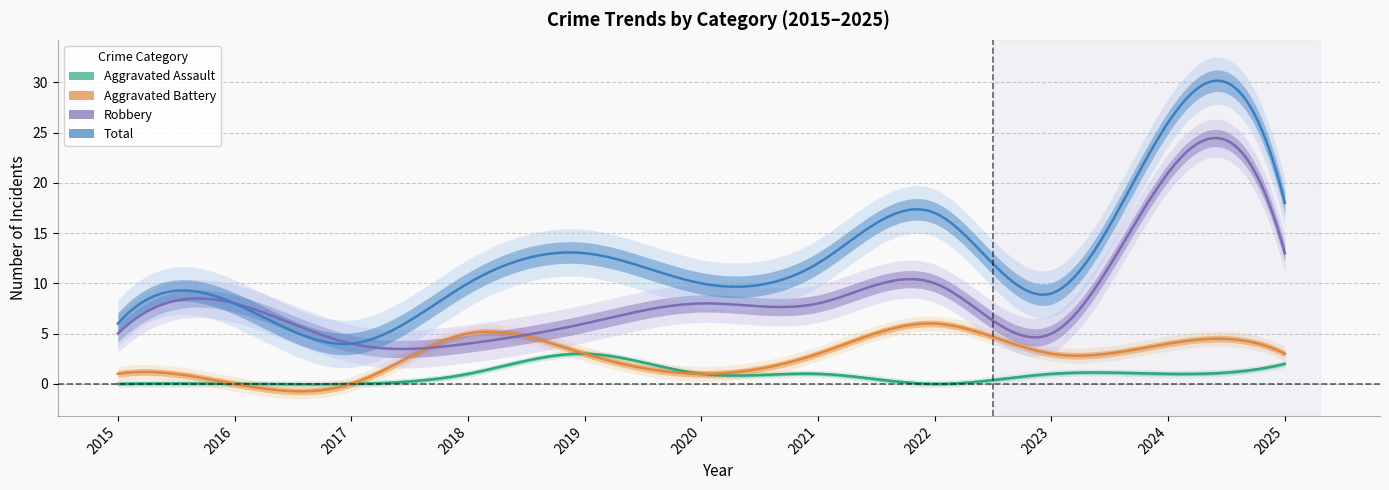

True or false: Aggravated Assault and Robbery cross at least once.

False